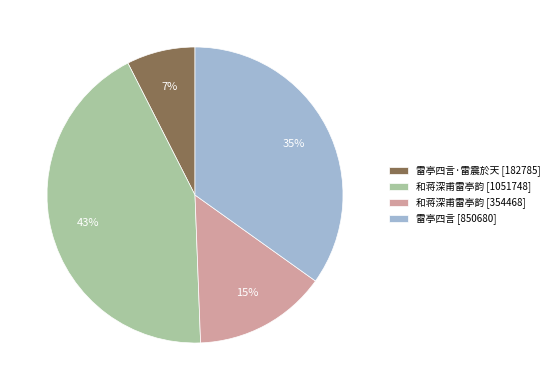

Is there a majority slice in this chart?

No